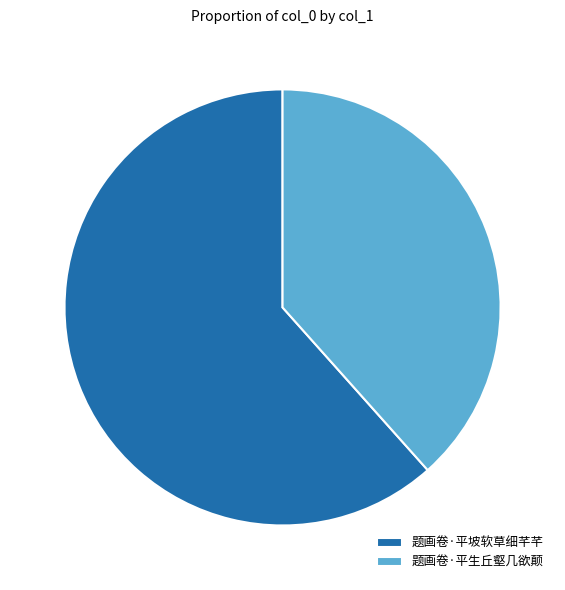

Does 题画卷·平坡软草细芊芊 account for over 50% of the chart?

Yes